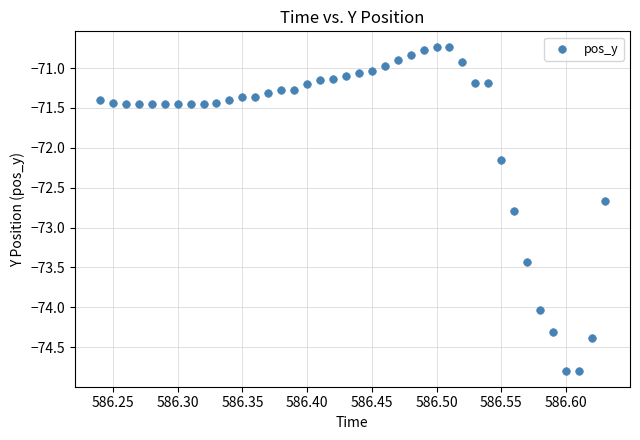

What Y value in the scatter plot is closest to -72?

-72.2